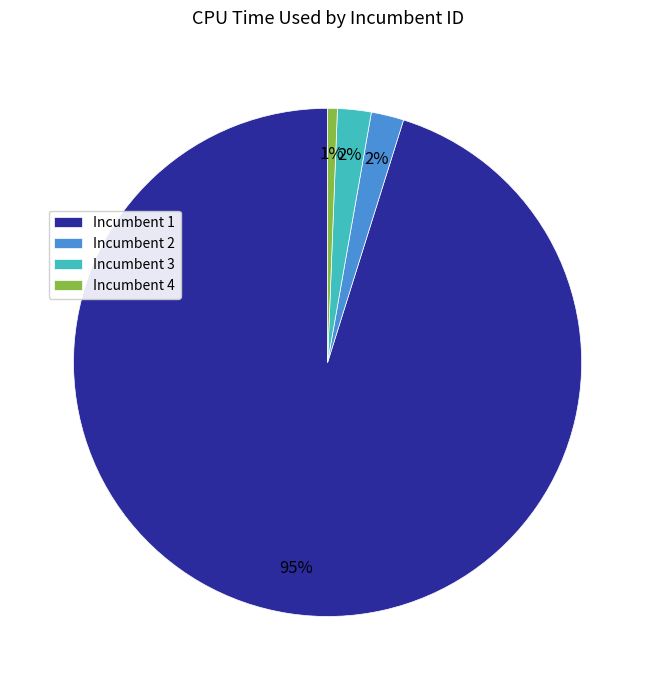

What is the majority slice?

Incumbent 1